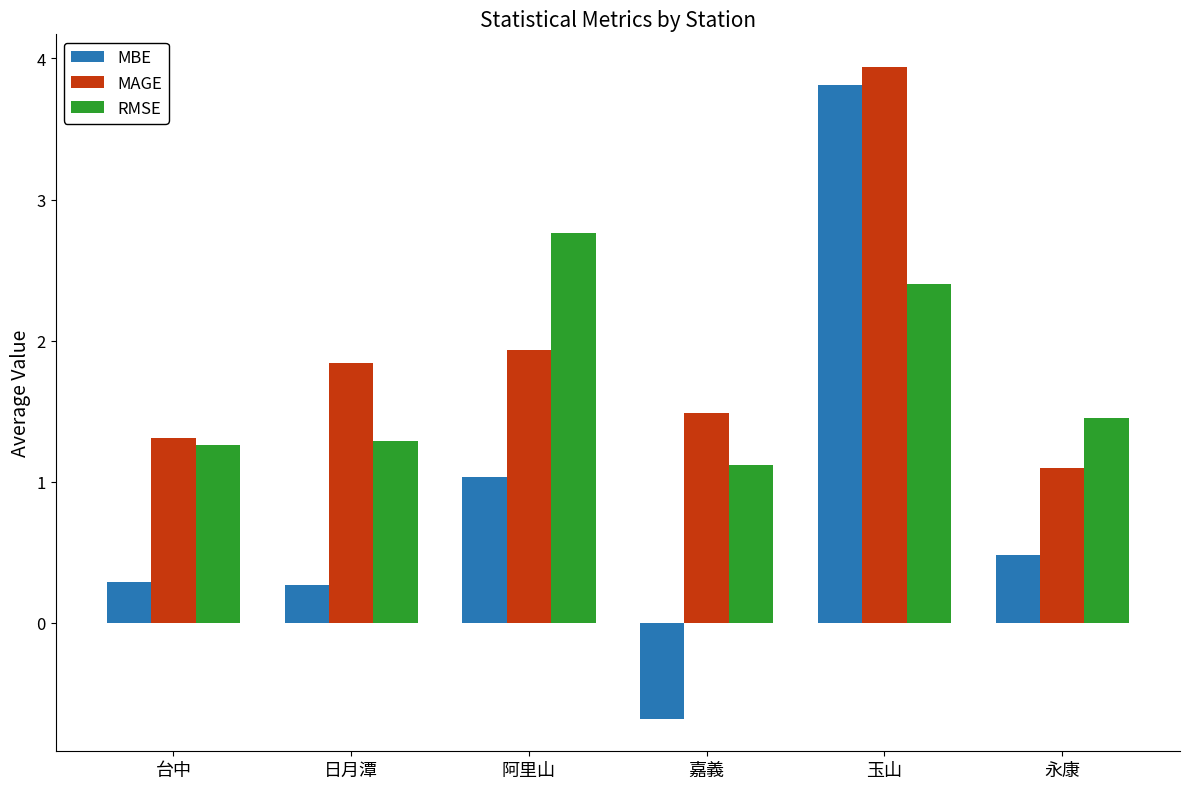

List the series in order of their overall mean, highest first.

MAGE, RMSE, MBE